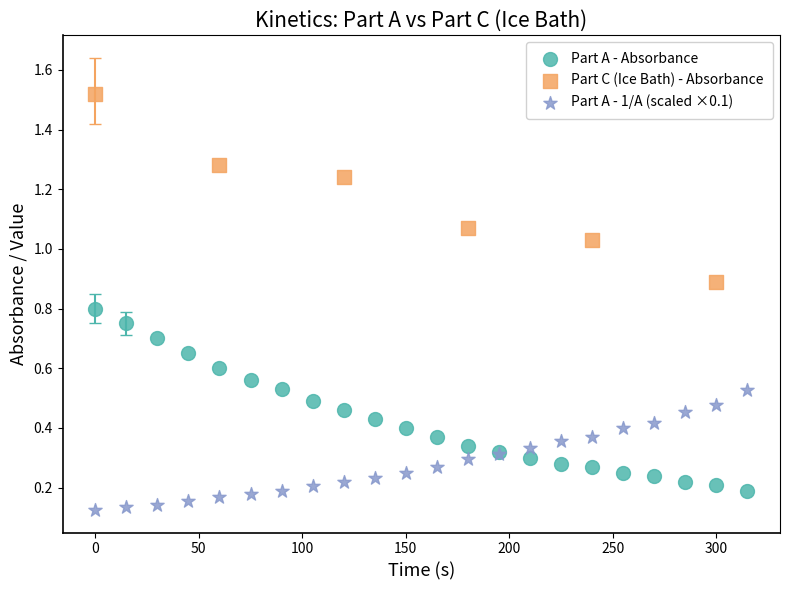

Which series reaches the maximum Y coordinate?

Part C (Ice Bath) - Absorbance